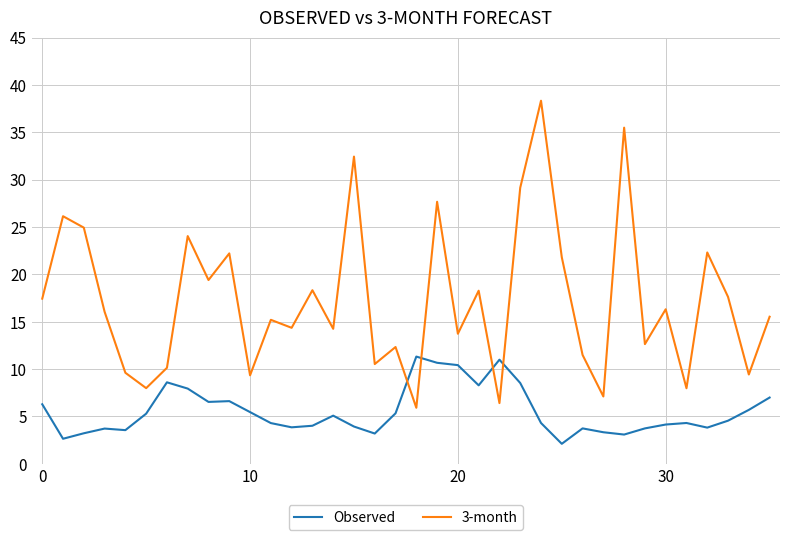

What is the minimum value for Observed?

2.1